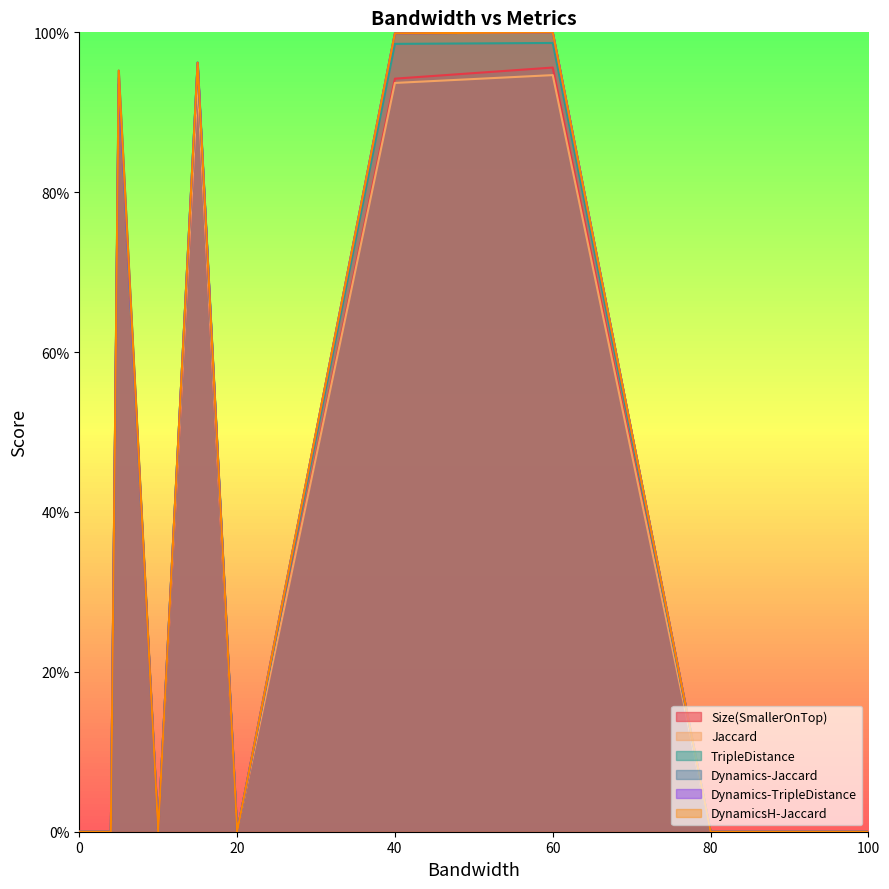

Does the chart display data point markers on the line(s)?

No